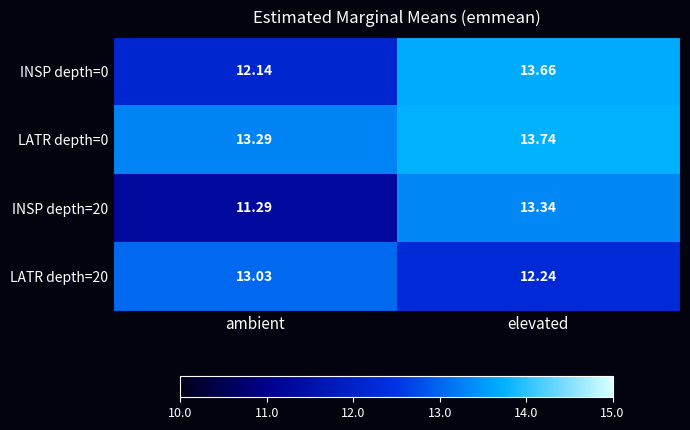

List the labels in order of LATR depth=0 value, smallest first.

ambient, elevated